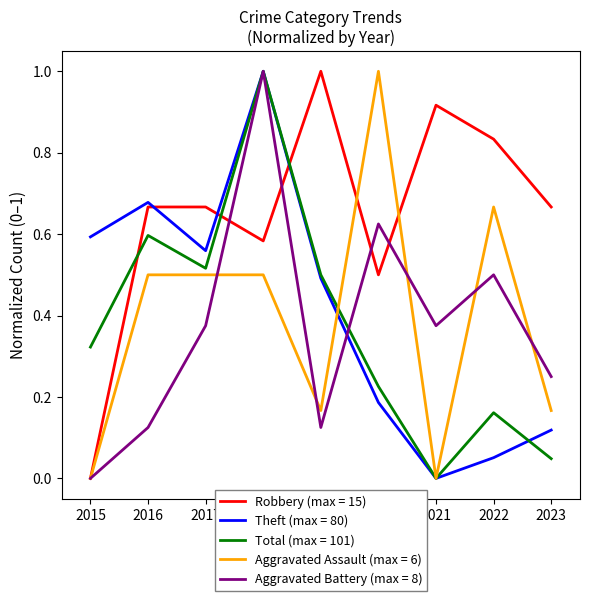

What is the maximum value for Robbery (max = 15)?

1.0